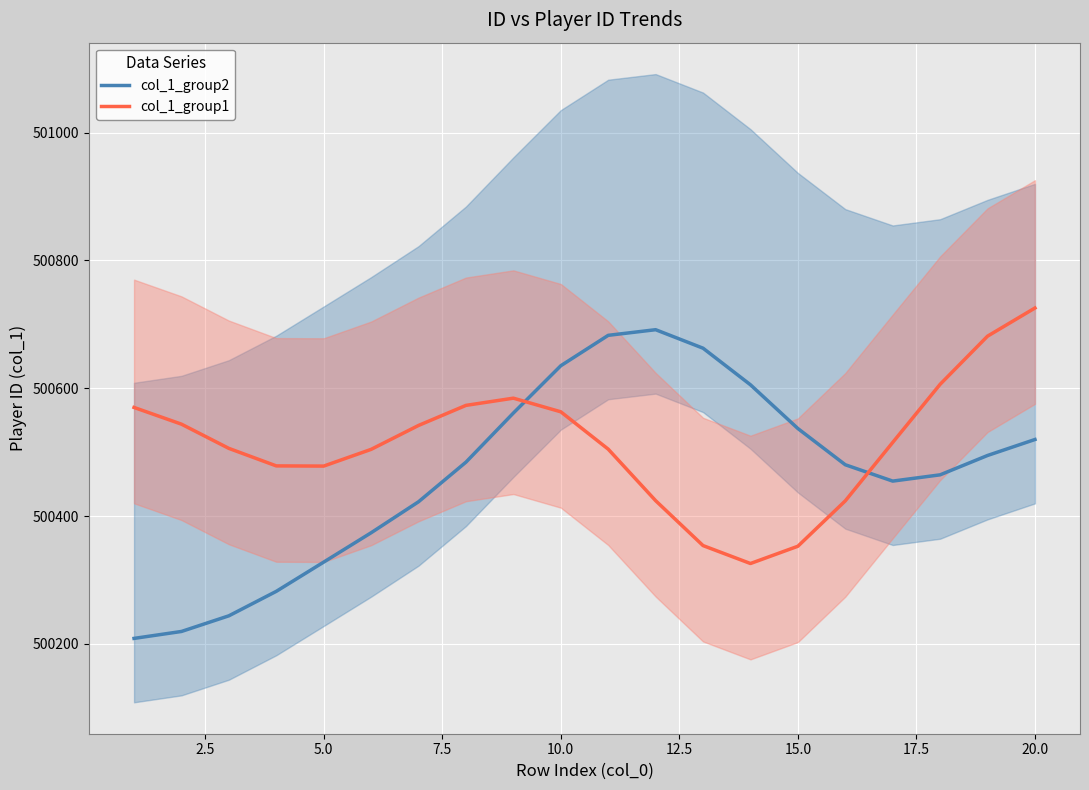

How many intersections are there between col_1_group2 and col_1_group1?

2